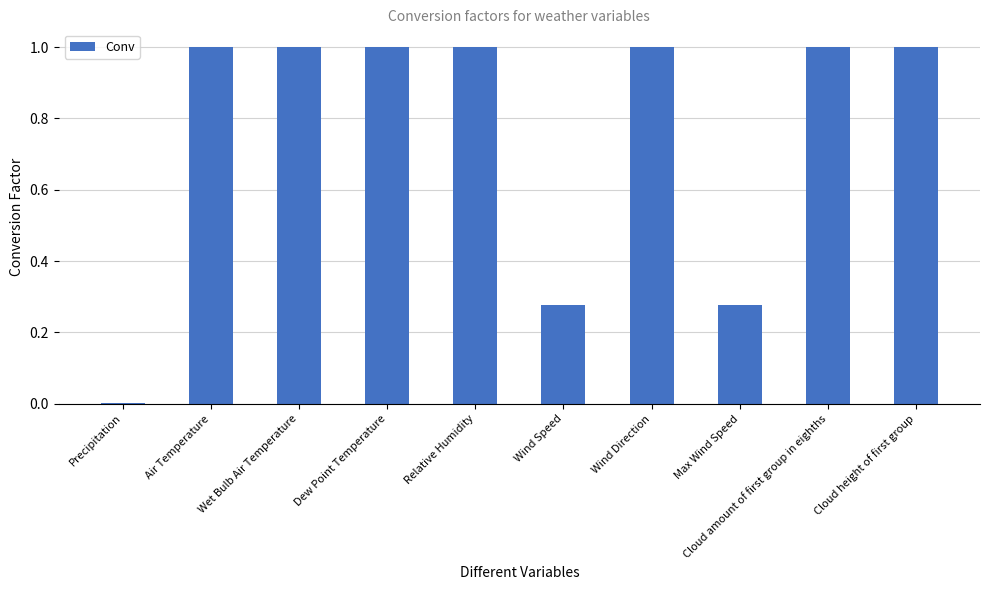

Between Precipitation and Dew Point Temperature, which is larger?

Dew Point Temperature